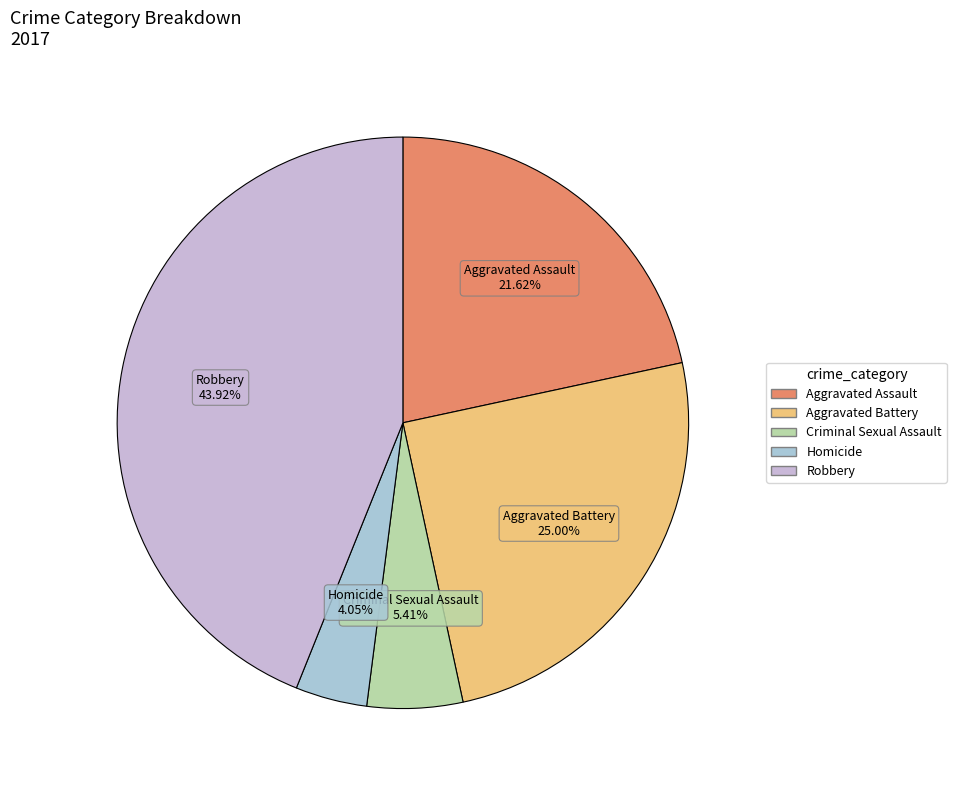

True or false: Aggravated Battery accounts for 15% of the total.

False